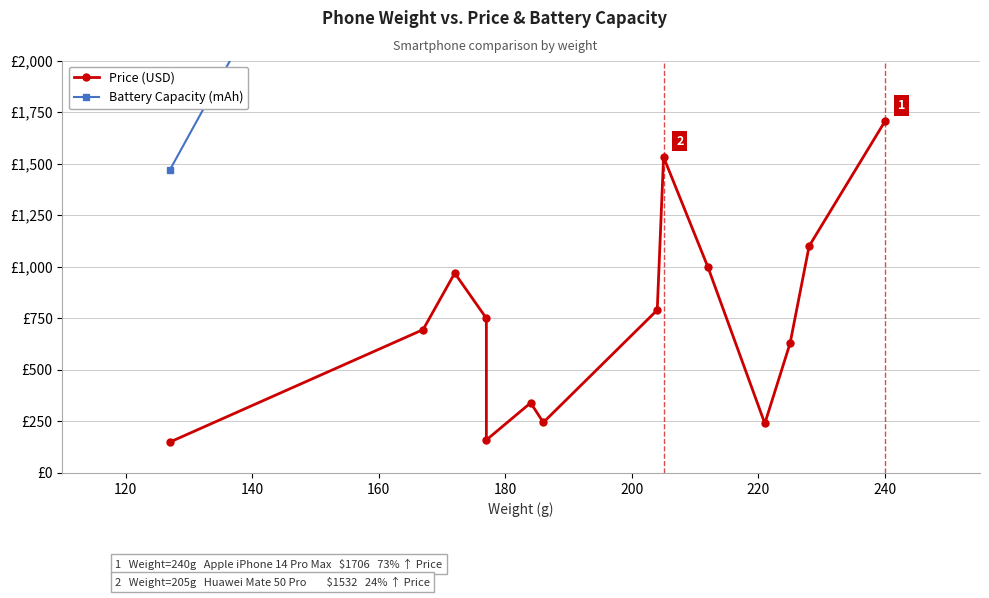

In Battery Capacity (mAh), how many points are lower than both neighbors (excluding endpoints)?

4